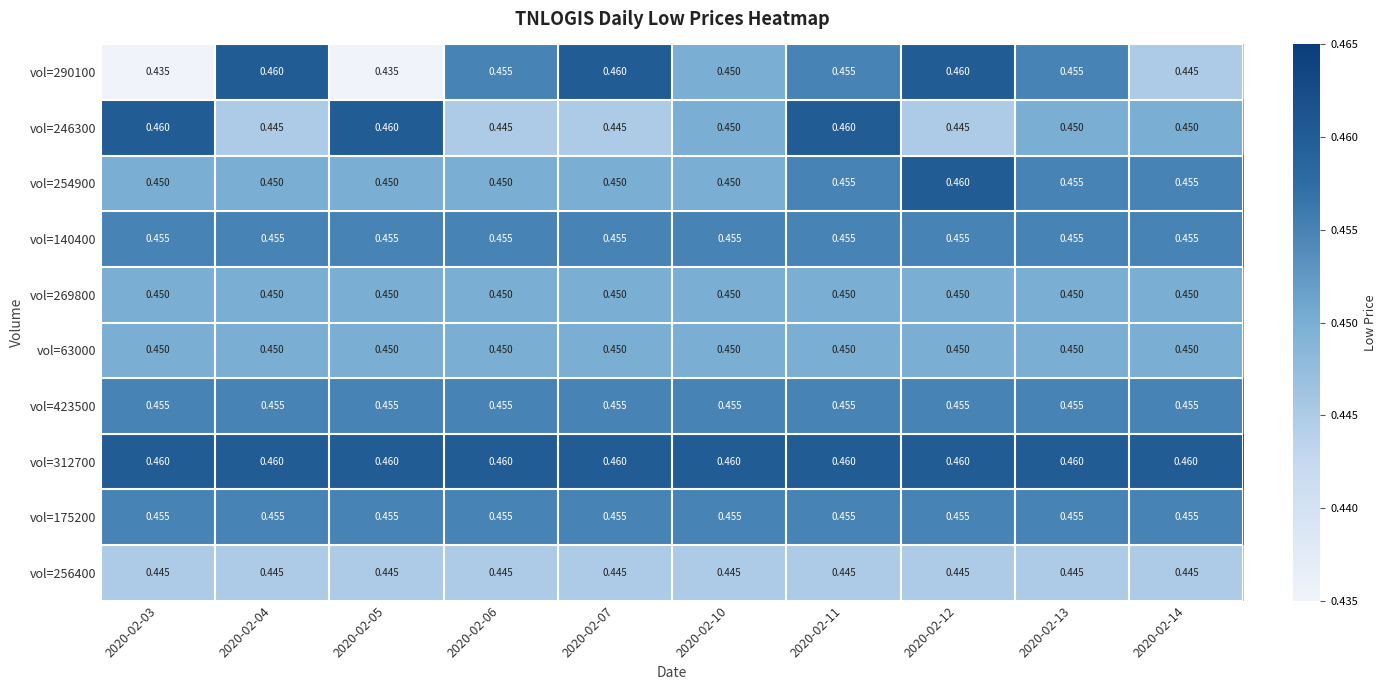

Is the value of vol=254900 at 2020-02-10 greater than the value of vol=290100 at 2020-02-06?

No